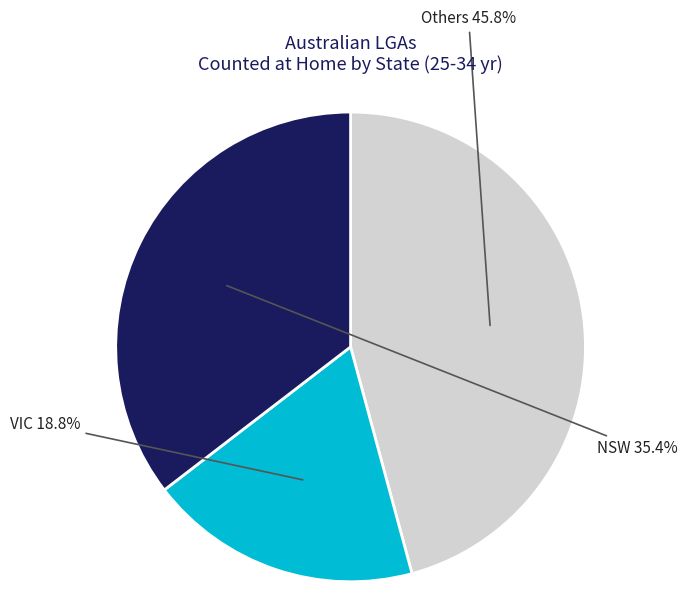

How many slices are in this pie chart?

3